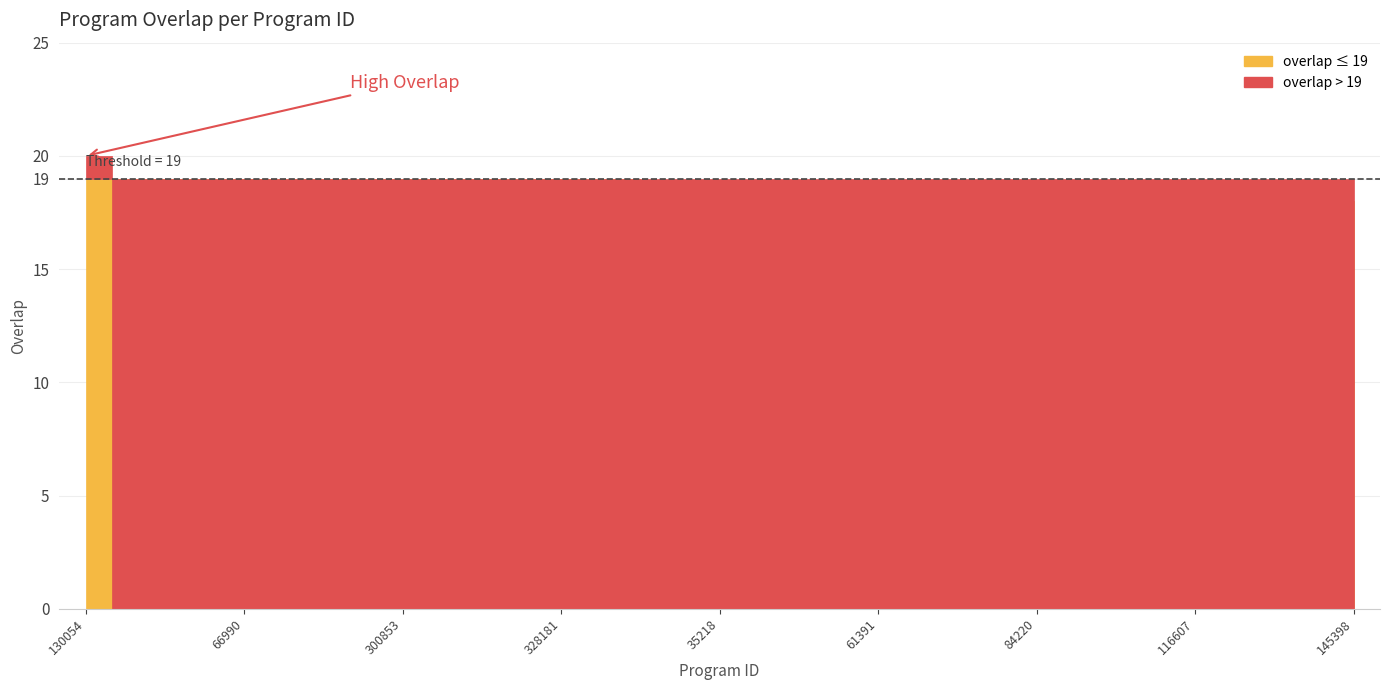

True or false: the data shows 19 at 27847.

True